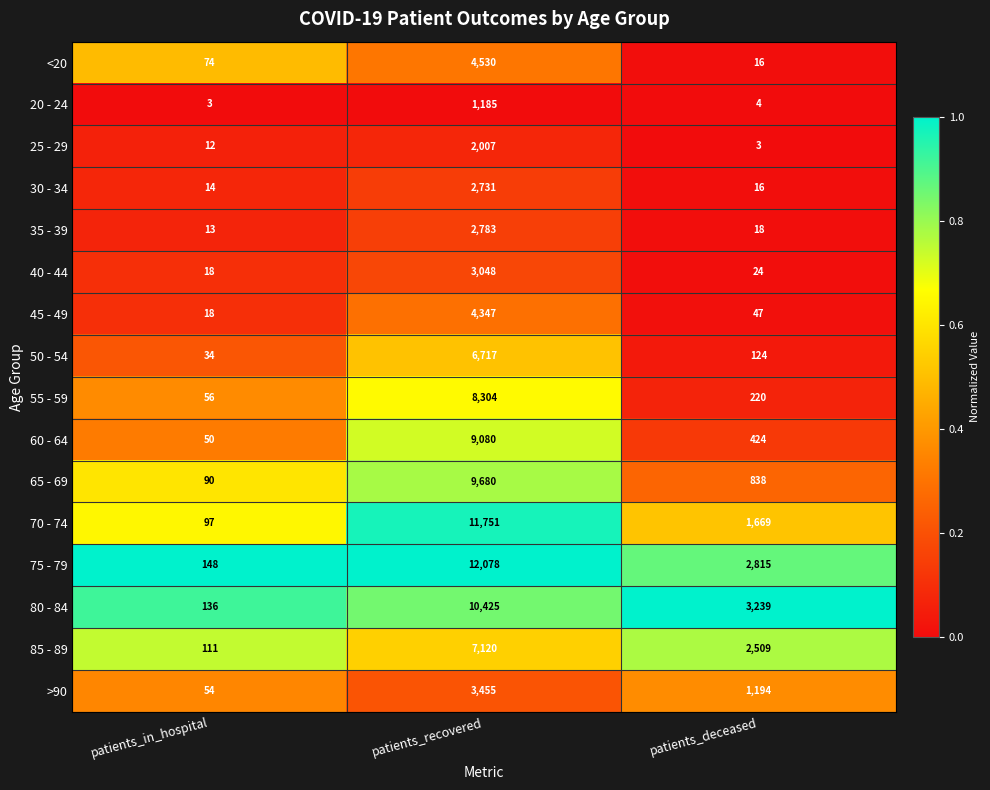

What is the sum of the 65 - 69 values at patients_deceased and patients_recovered?

10518